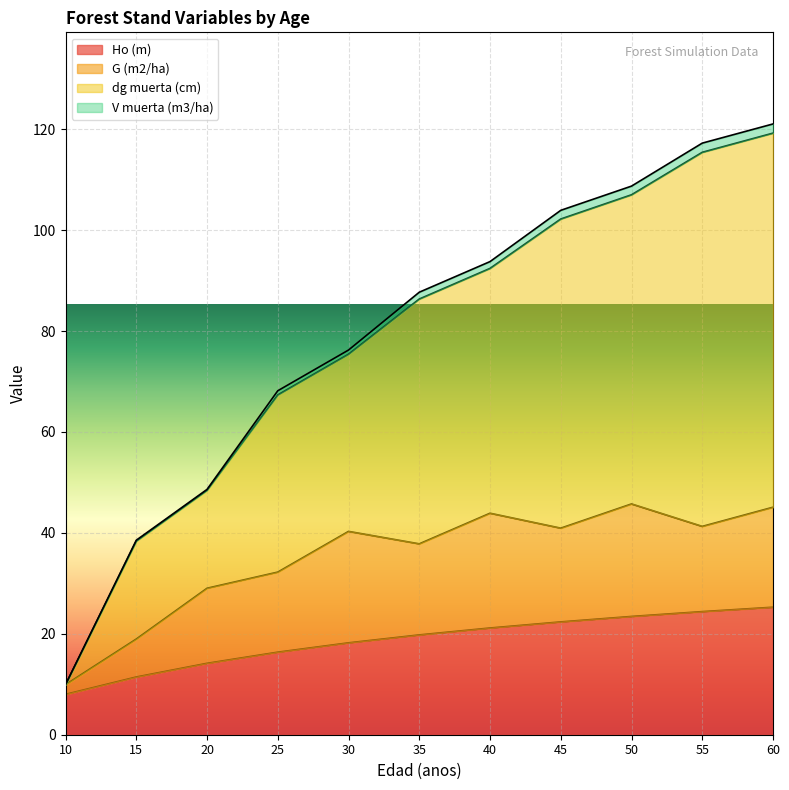

Rank the categories by Ho (m) value from highest to lowest.

60, 55, 50, 45, 40, 35, 30, 25, 20, 15, 10